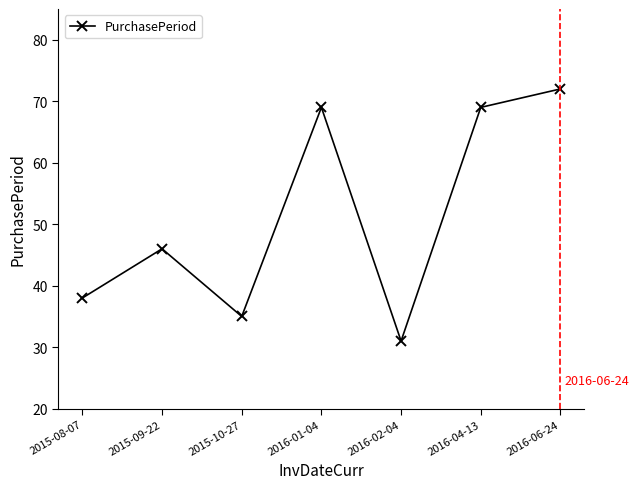

At which category does the data reach its first local valley?

2015-10-27